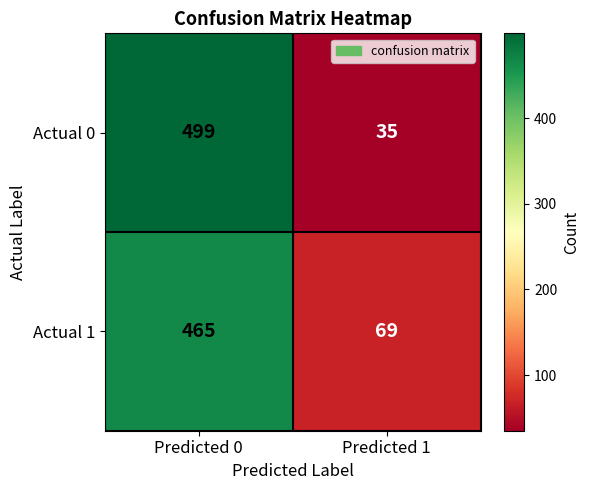

At how many categories does at least one series exceed 352?

1